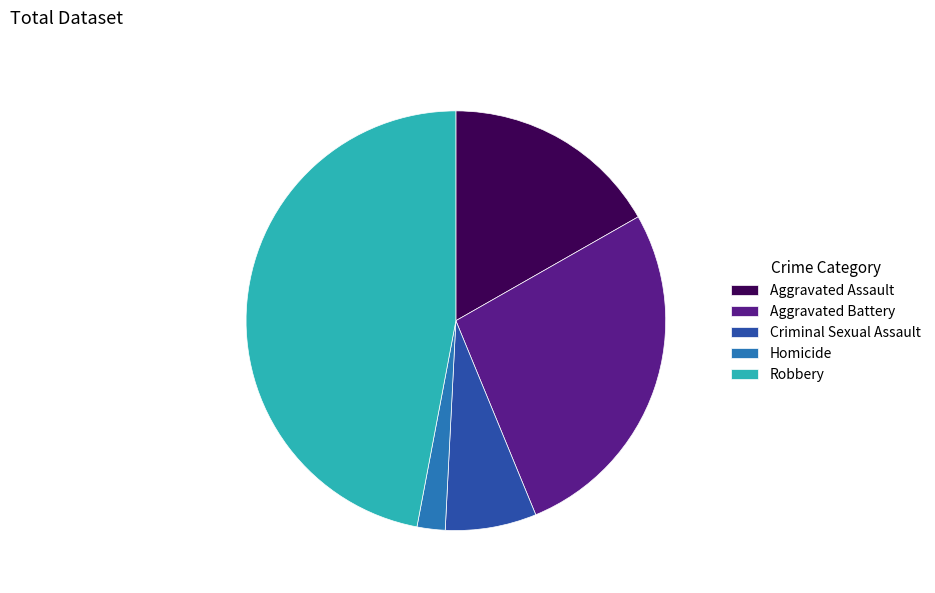

True or false: Aggravated Battery accounts for 27% of the total.

True